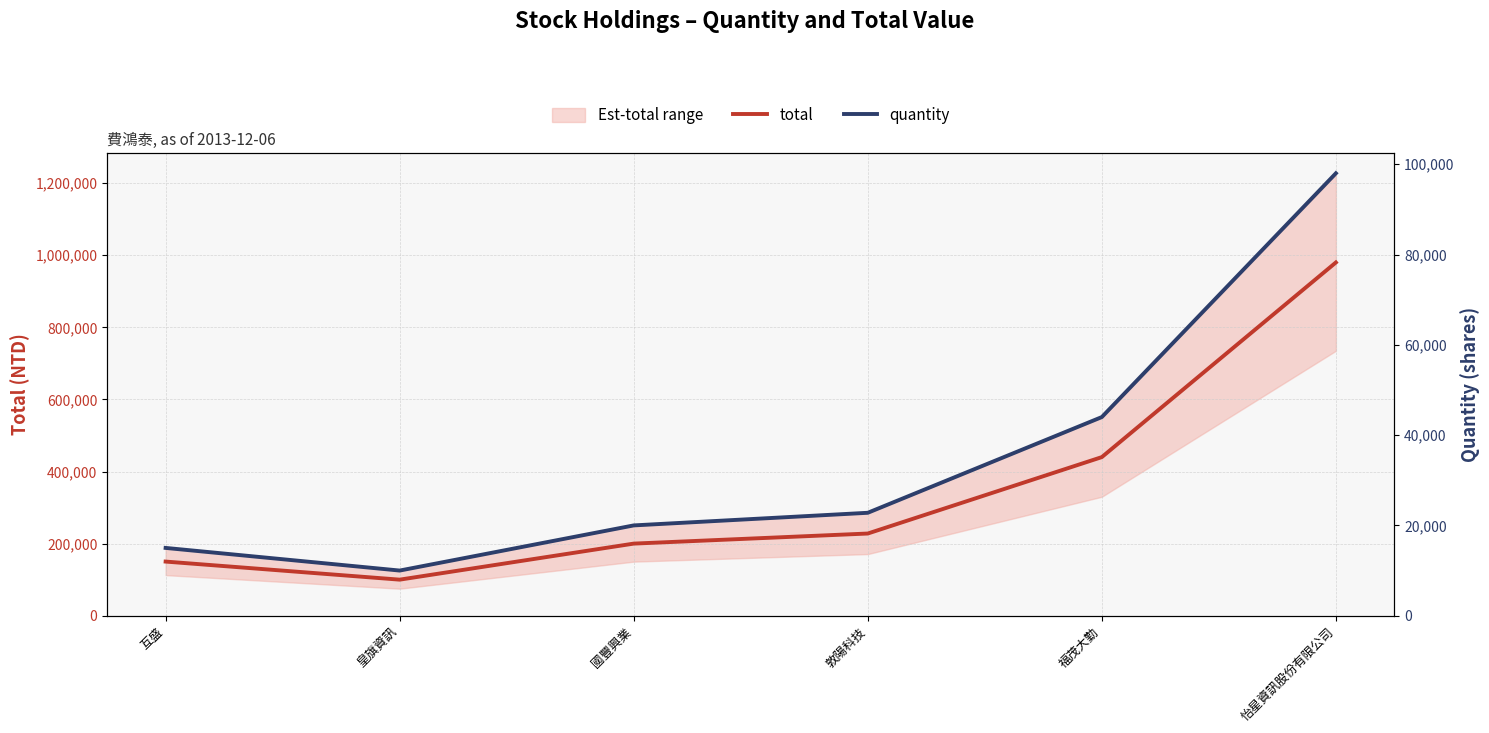

What is the difference between the second highest and minimum values in the total series?

340000